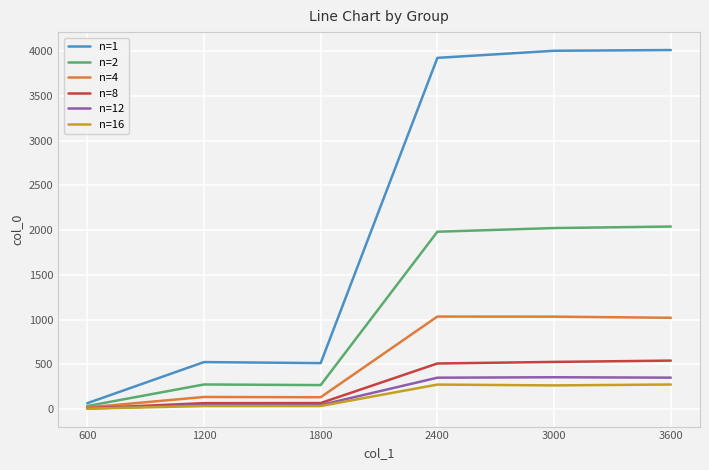

Is it true that n=2 equals 1982.2 at 2400?

True